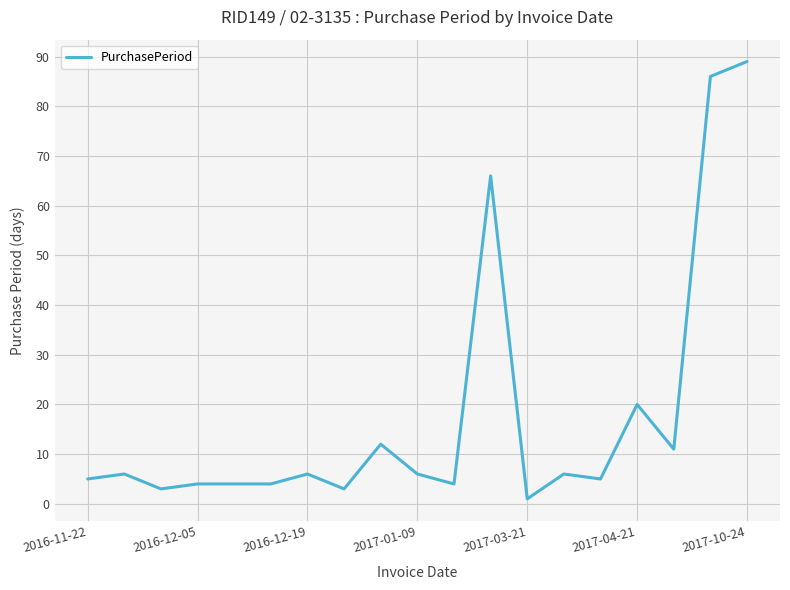

What is the difference between the maximum and minimum values?

88